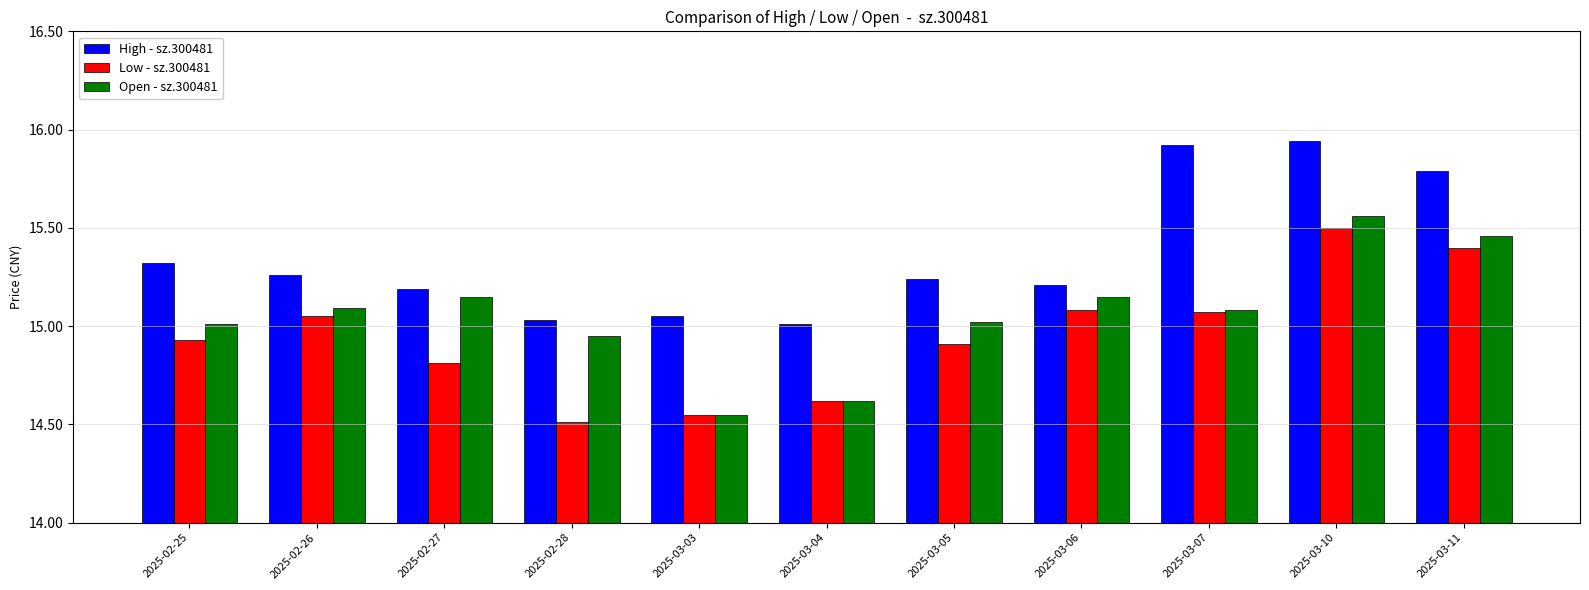

What is the minimum value shown in the chart?

14.5